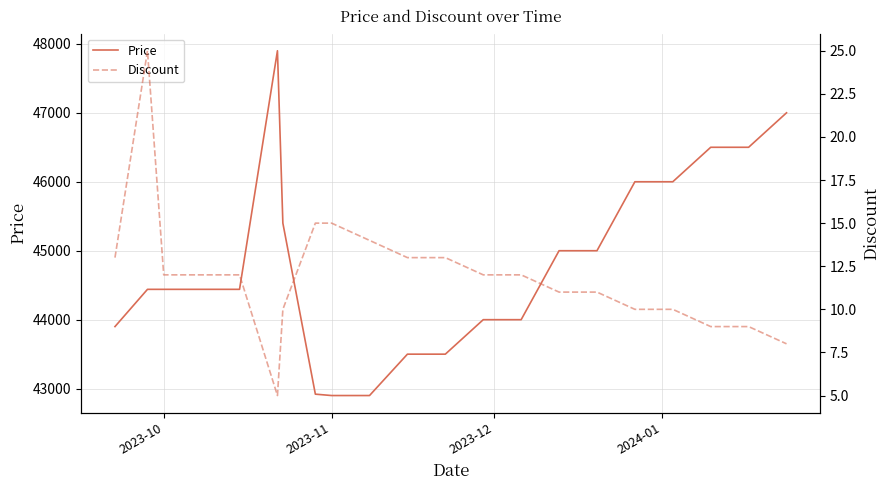

In Discount, how many points are lower than both neighbors (excluding endpoints)?

1